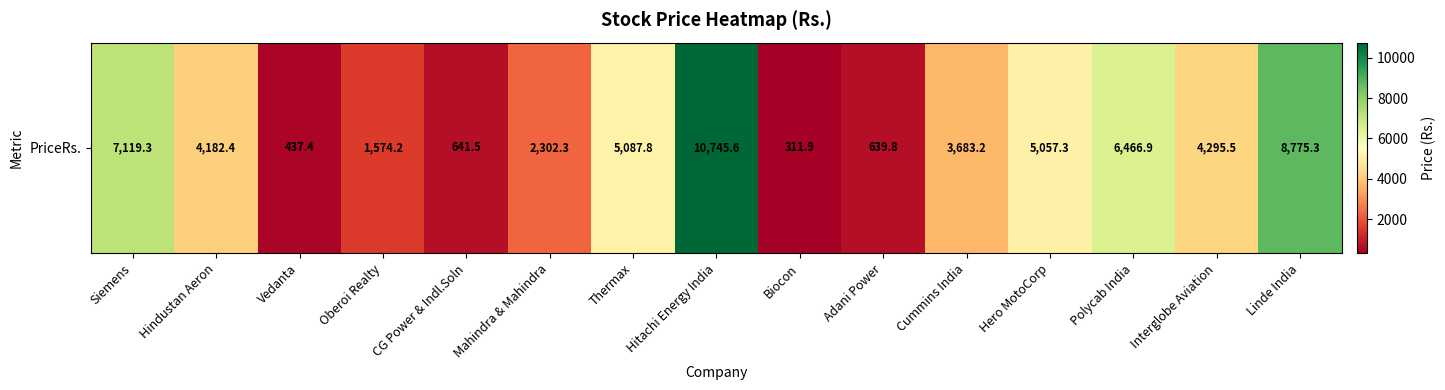

What is the average value?

4088.0